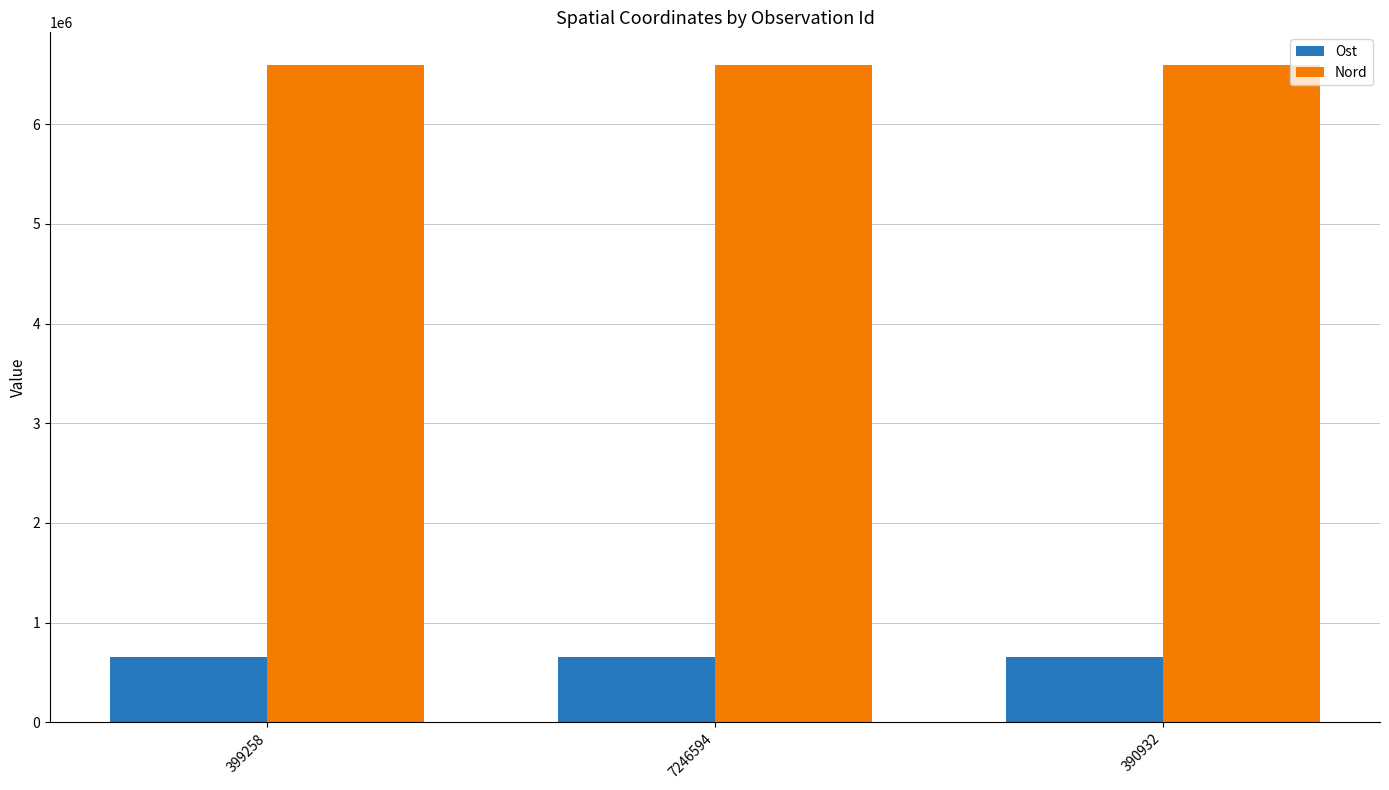

What is the maximum value shown in the chart?

6592126.0